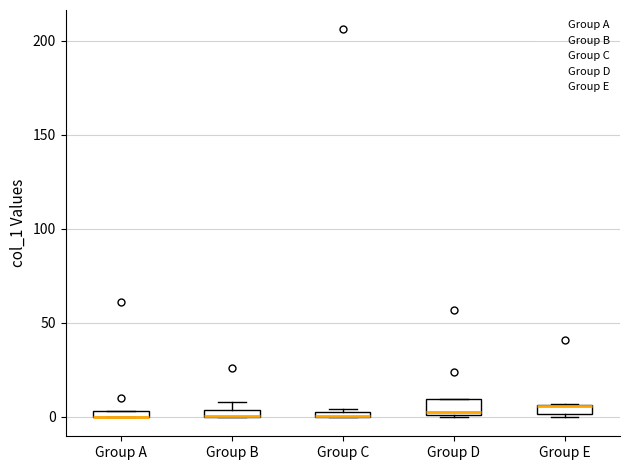

Where is the lower edge of the box for Group B on the y-axis? The values are not printed on the chart, so give them approximately, as read against the axis.

0